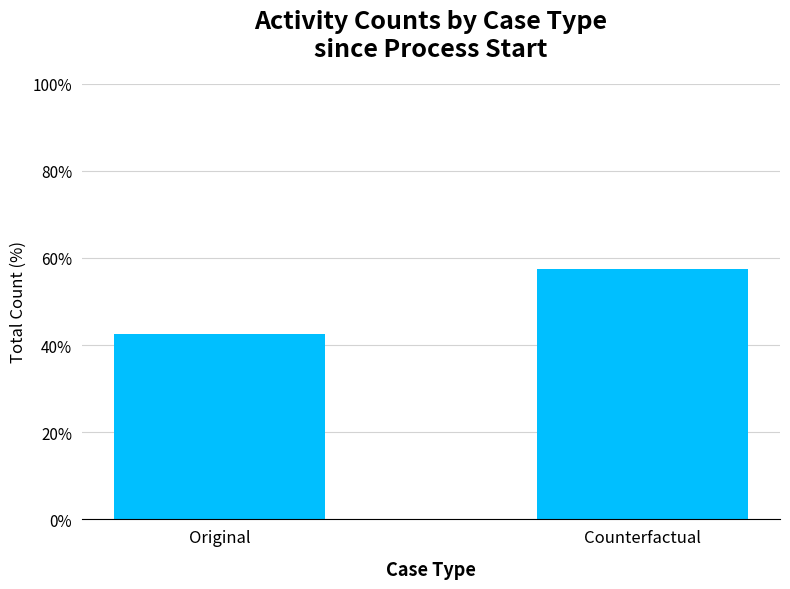

Are the bars grouped side by side (vs. stacked)?

No